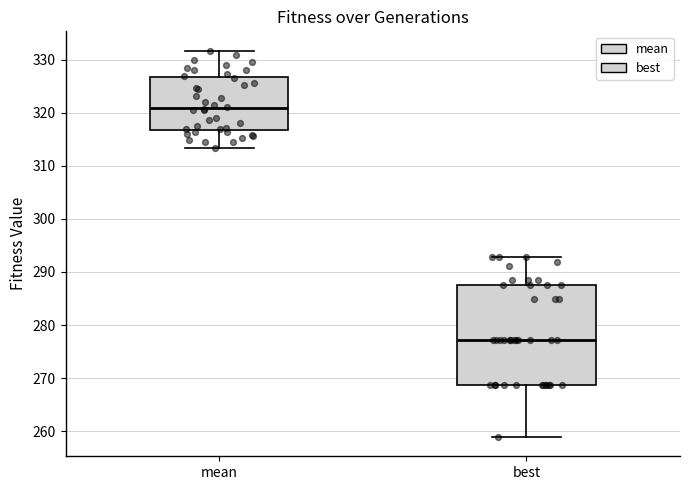

Where is the lower edge of the box for best on the y-axis? The values are not printed on the chart, so give them approximately, as read against the axis.

269